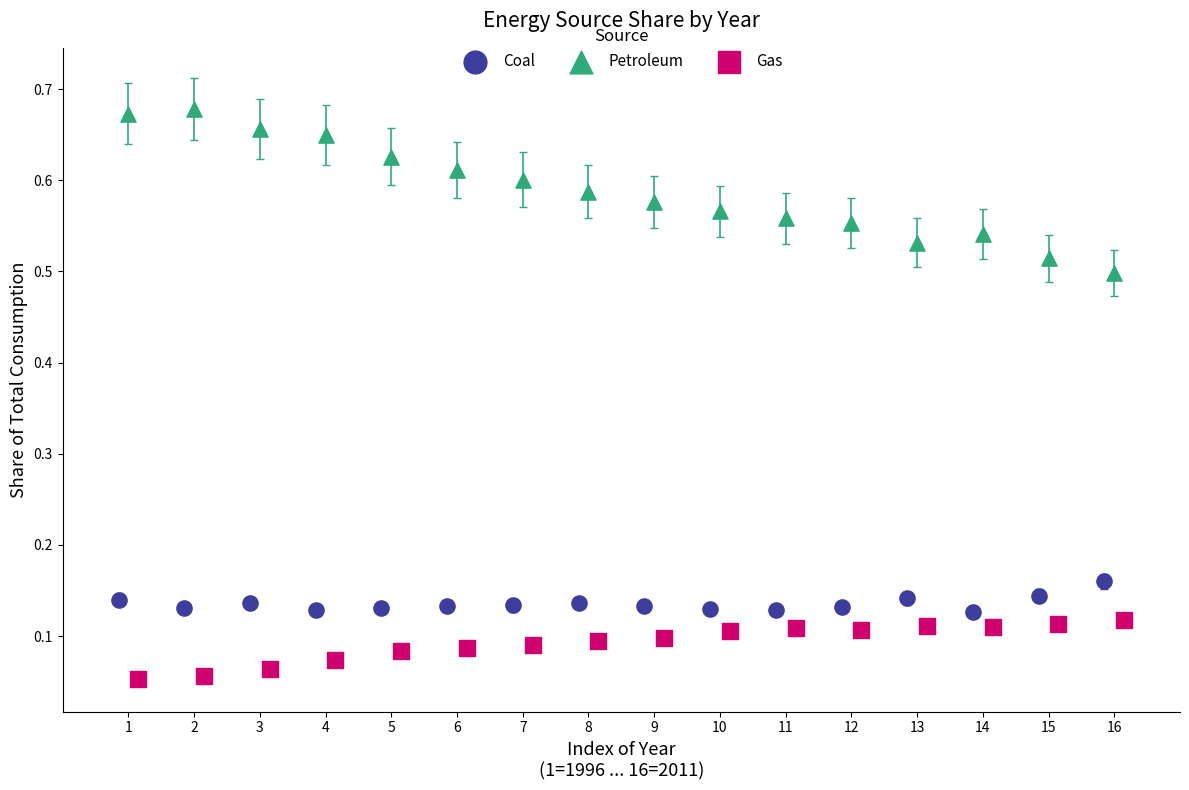

Which series contains the highest Y value?

Petroleum